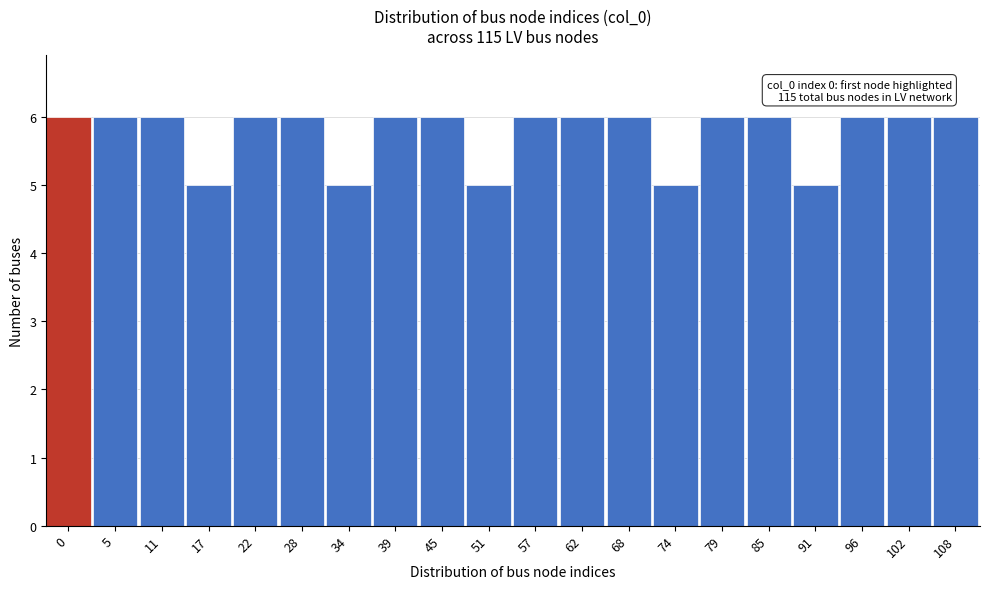

Reading left to right, list all the values displayed in this chart.

0=6	5=6	11=6	17=5	22=6	28=6	34=5	39=6	45=6	51=5	57=6	62=6	68=6	74=5	79=6	85=6	91=5	96=6	102=6	108=6